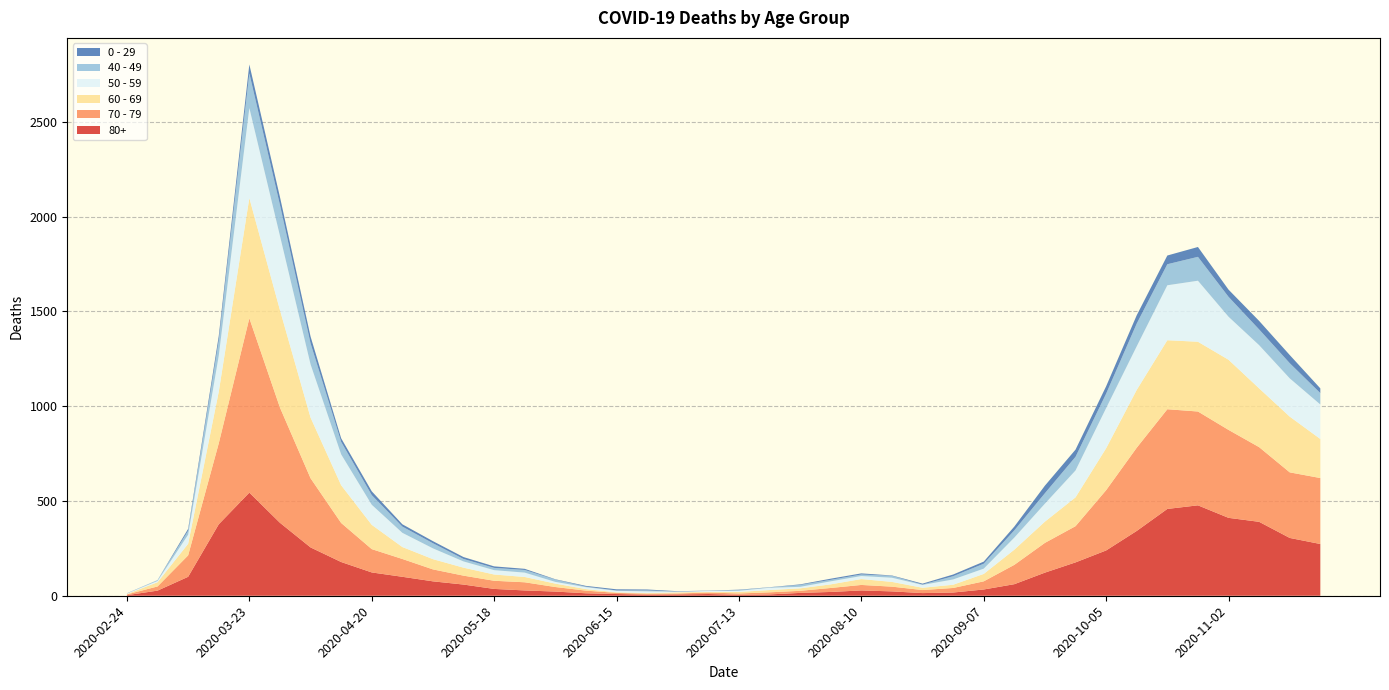

Reading right to left, extract all data points from this chart.

80+: 273	305	390	411	477	458	342	239	176	122	61	33	17	14	23	28	20	15	7	5	9	7	6	9	13	22	28	36	59	76	100	123	178	255	385	544	377	100	27	3
70 - 79: 348	346	394	464	495	526	439	318	191	157	102	43	24	16	25	29	21	11	11	7	8	5	5	6	14	24	43	43	47	63	94	123	206	365	608	920	427	113	22	4
60 - 69: 206	294	310	370	368	364	305	221	152	112	80	39	17	12	25	31	19	13	12	8	3	6	3	3	8	18	28	33	42	54	63	128	199	320	514	634	272	61	22	2
50 - 59: 182	202	228	227	322	290	230	212	142	95	64	28	28	15	22	16	16	8	12	6	5	3	9	8	10	9	23	23	33	57	75	106	163	281	392	475	190	48	7	3
40 - 49: 60	80	83	105	126	111	120	76	72	55	38	26	17	2	10	8	8	10	2	4	1	1	5	2	3	12	14	12	13	27	33	51	66	111	163	183	79	21	5	0
0 - 29: 25	43	45	38	52	46	44	39	38	40	20	11	9	5	2	6	6	3	1	2	1	2	5	6	4	2	6	8	10	11	12	20	19	36	42	47	25	10	0	1